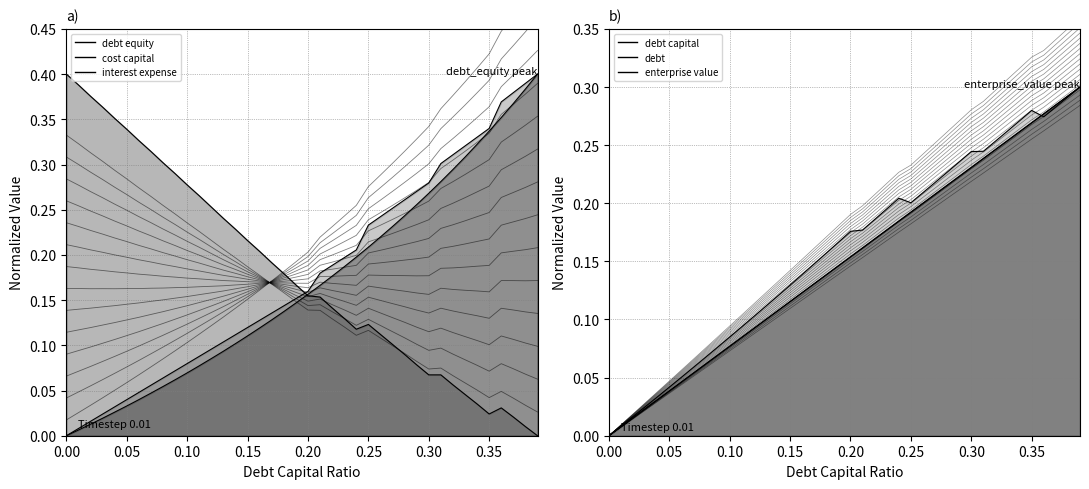

Which series has the widest spread of values?

cost_capital